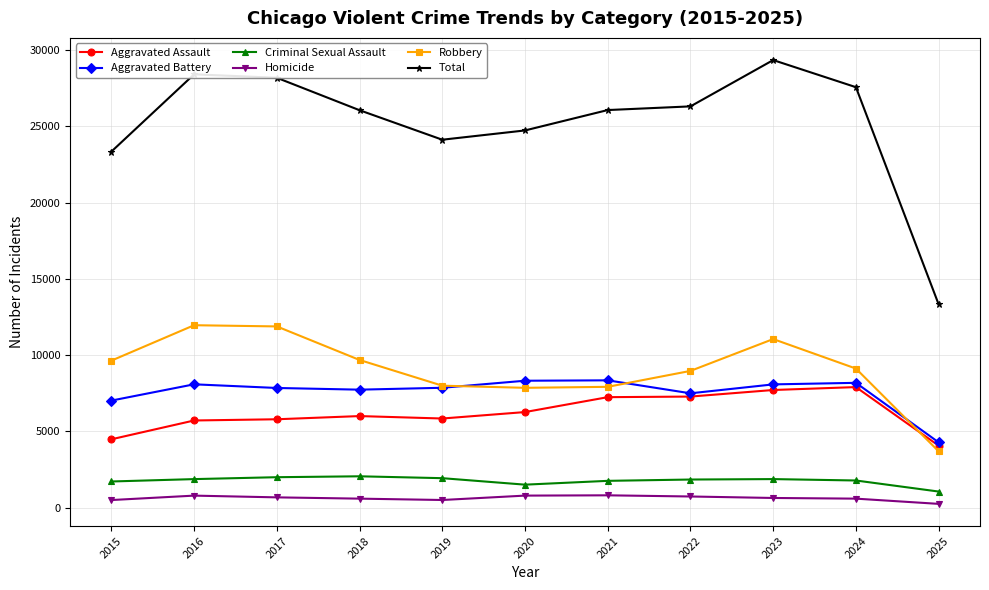

At how many categories does at least one series exceed 15332?

10